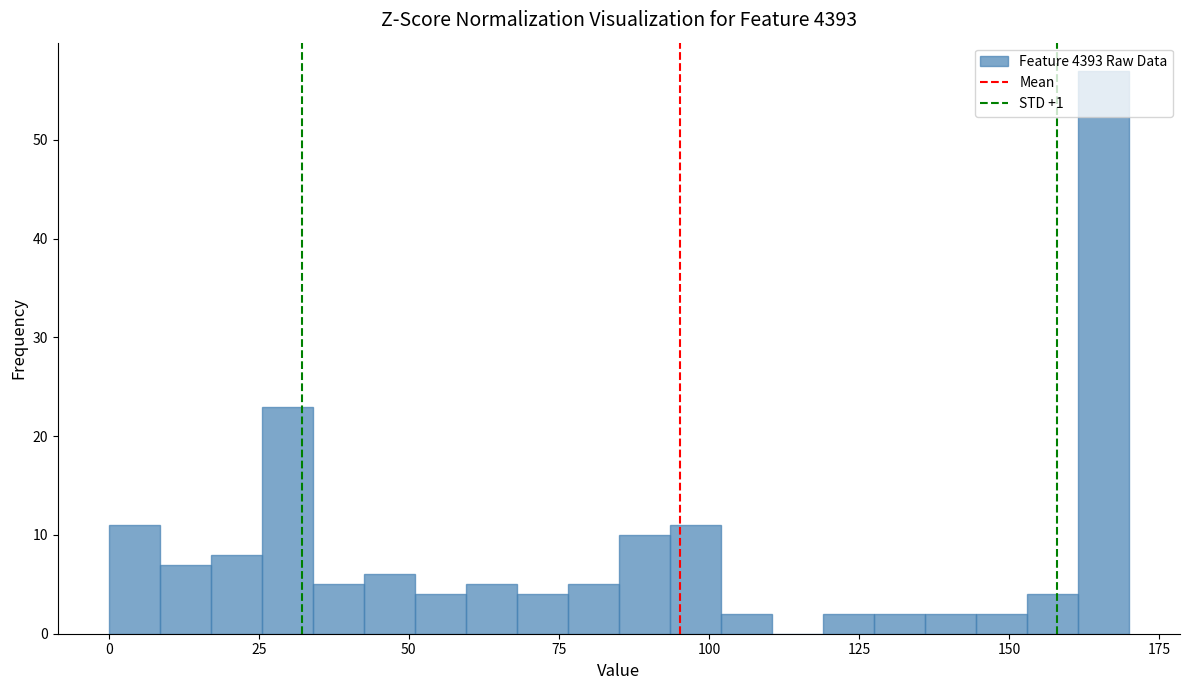

Around what value on the x-axis is the tallest bar? Give the approximate position of its centre, as read against the axis.

165